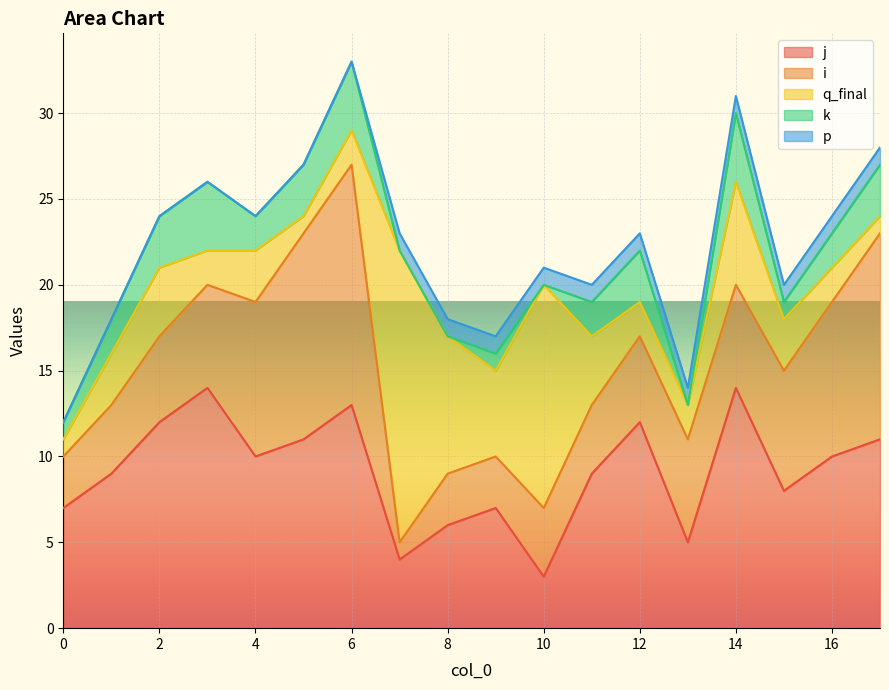

What is the total value across all series at 16?

24